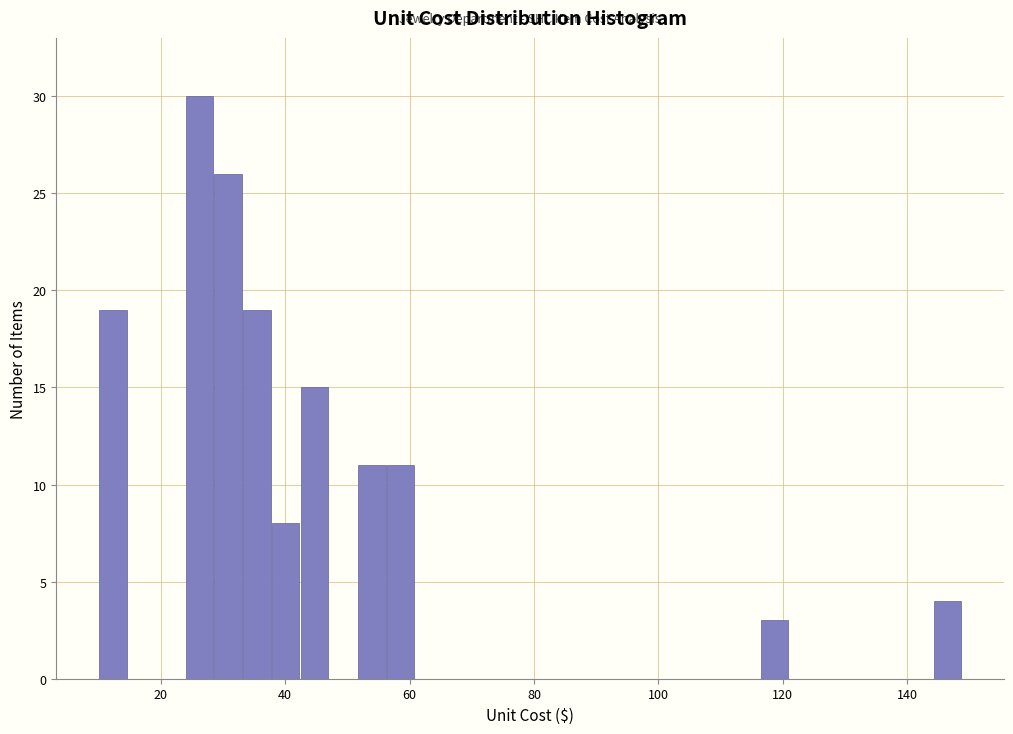

Read against the x-axis, roughly where is the centre of the tallest bar?

26